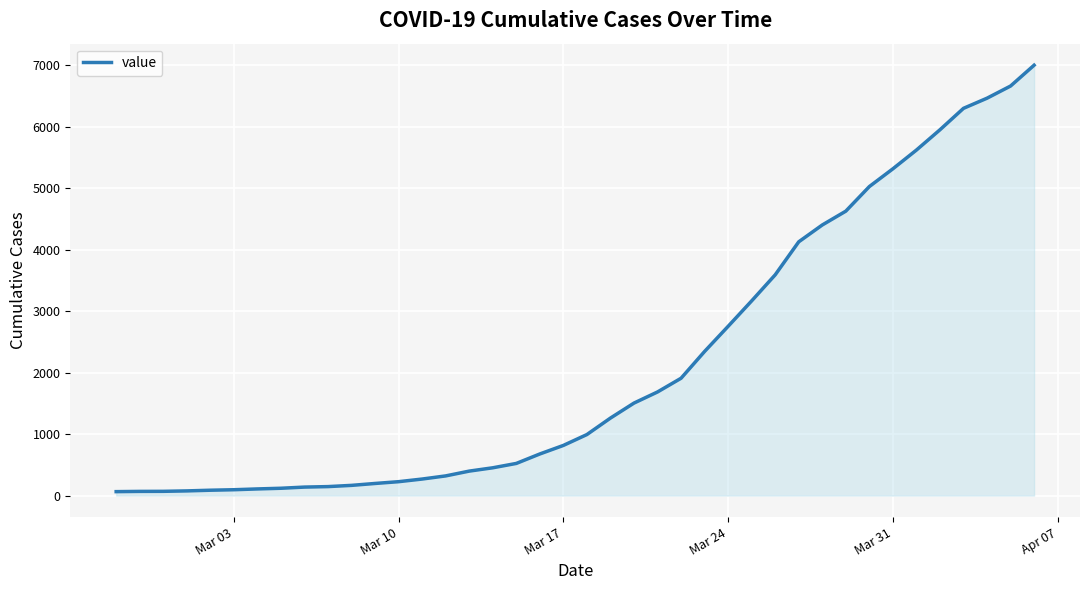

What is the greatest value displayed?

7003